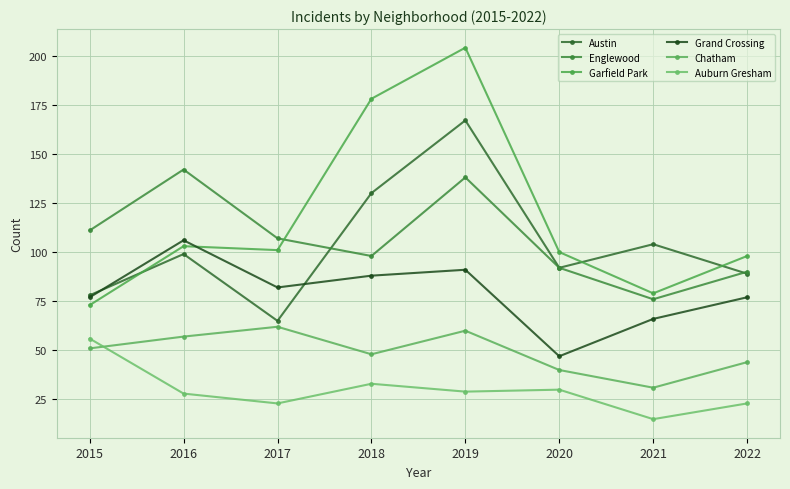

Reading left to right, list all the values displayed in this chart.

Austin: 2015=78	2016=99	2017=65	2018=130	2019=167	2020=92	2021=104	2022=89
Englewood: 2015=111	2016=142	2017=107	2018=98	2019=138	2020=92	2021=76	2022=90
Garfield Park: 2015=73	2016=103	2017=101	2018=178	2019=204	2020=100	2021=79	2022=98
Grand Crossing: 2015=77	2016=106	2017=82	2018=88	2019=91	2020=47	2021=66	2022=77
Chatham: 2015=51	2016=57	2017=62	2018=48	2019=60	2020=40	2021=31	2022=44
Auburn Gresham: 2015=56	2016=28	2017=23	2018=33	2019=29	2020=30	2021=15	2022=23